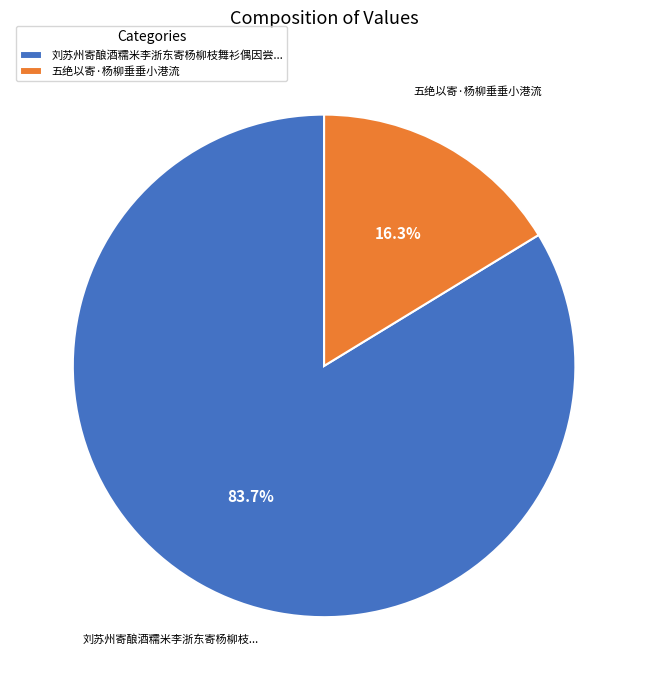

How many segments does this pie chart have?

2